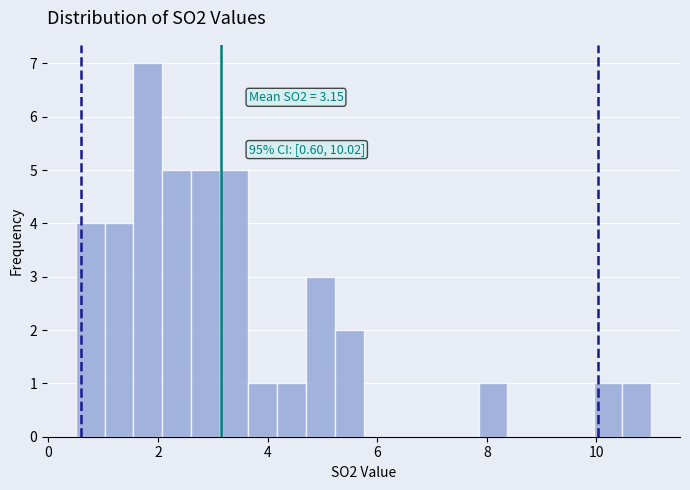

Around what value on the x-axis is the tallest bar? Give the approximate position of its centre, as read against the axis.

1.8